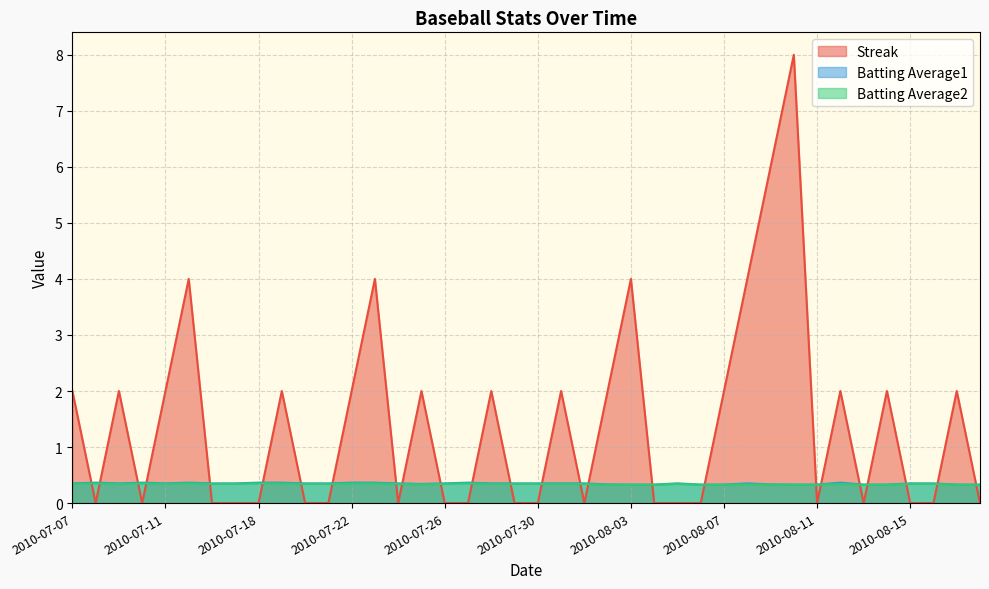

What is the label of the 11th point from the right?

2010-08-08